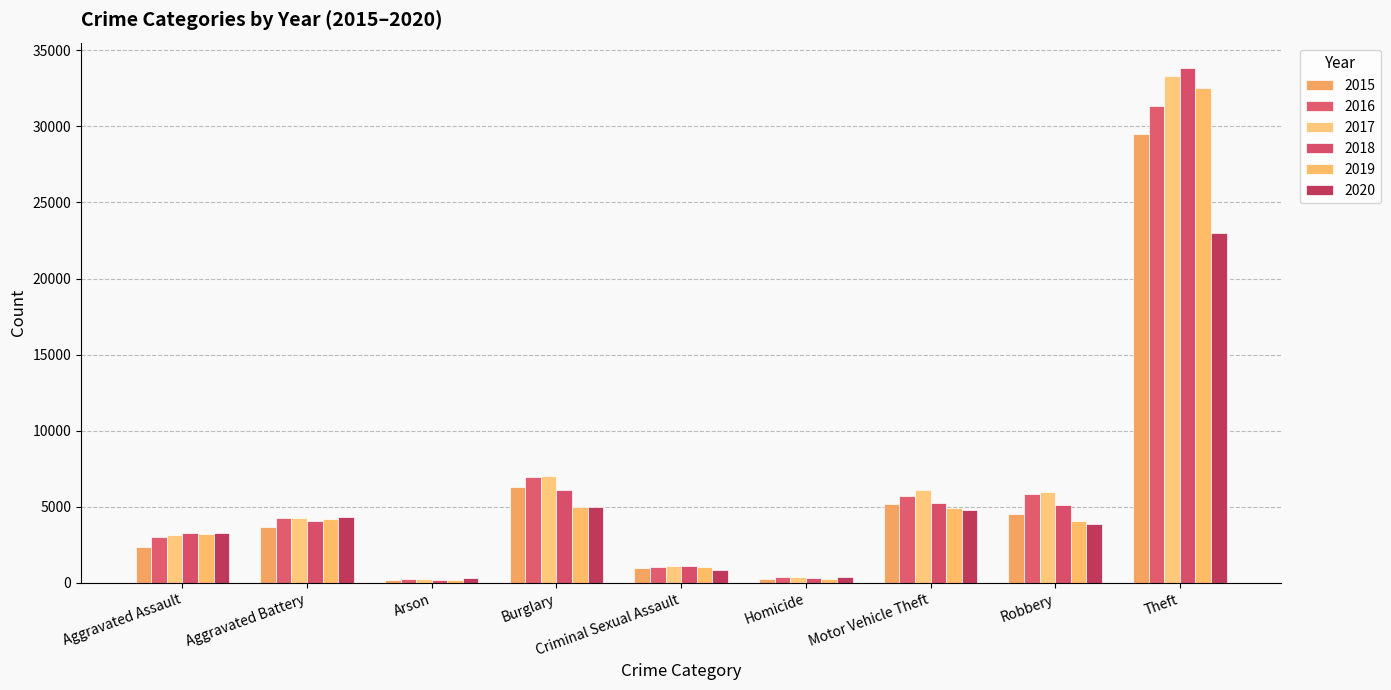

How many values in the 2019 series are below 4088?

4